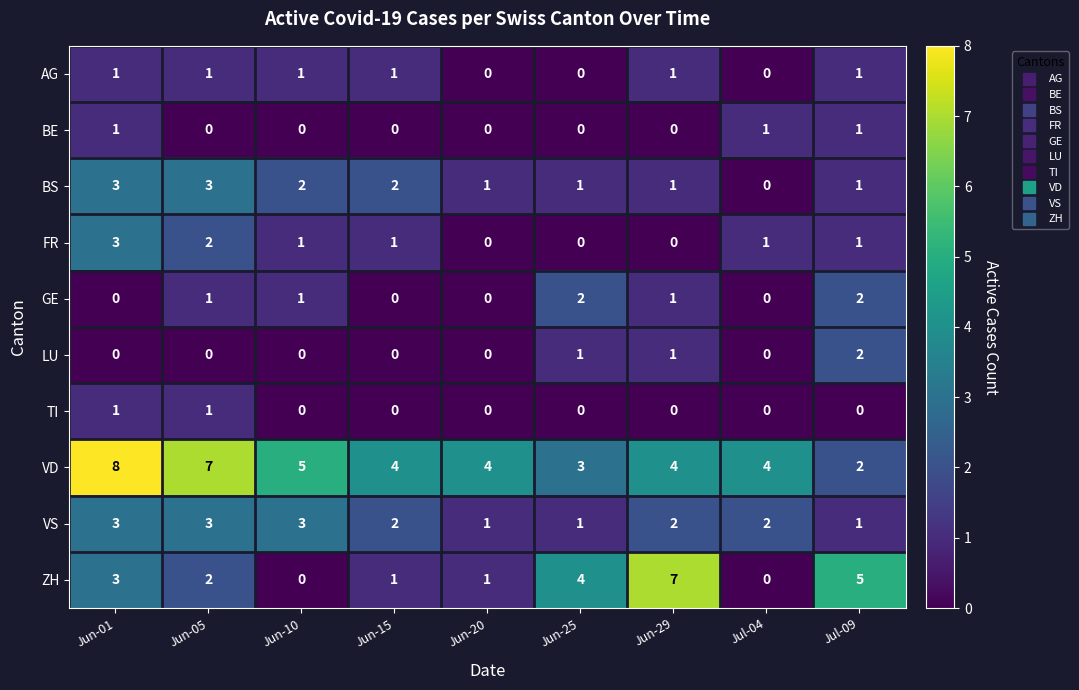

At which label does FR reach its peak?

Jun-01